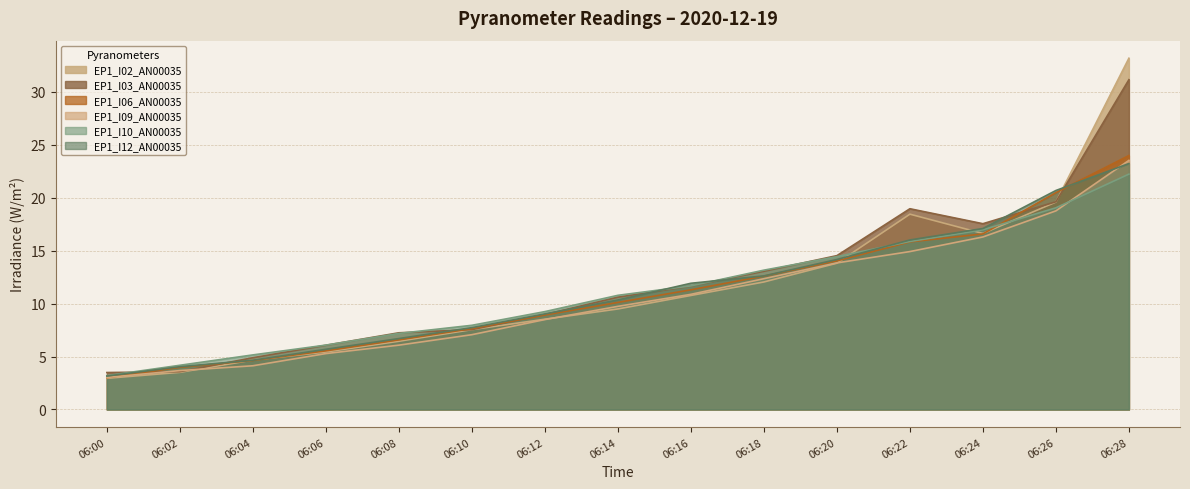

What is the value of the EP1_I10_AN00035 point at the 2nd from the left?

4.2